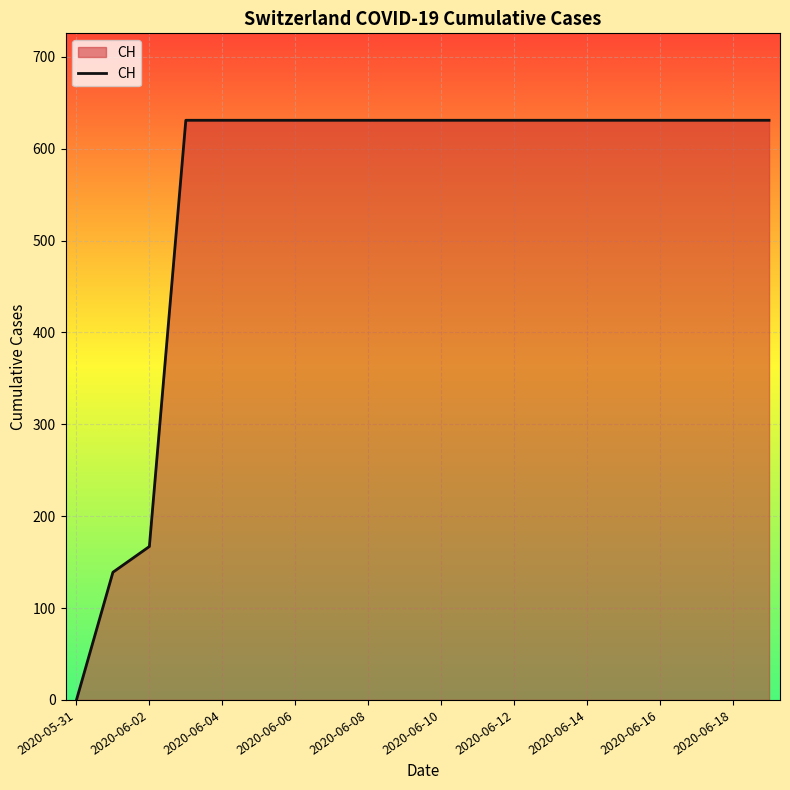

What is the greatest value displayed?

631